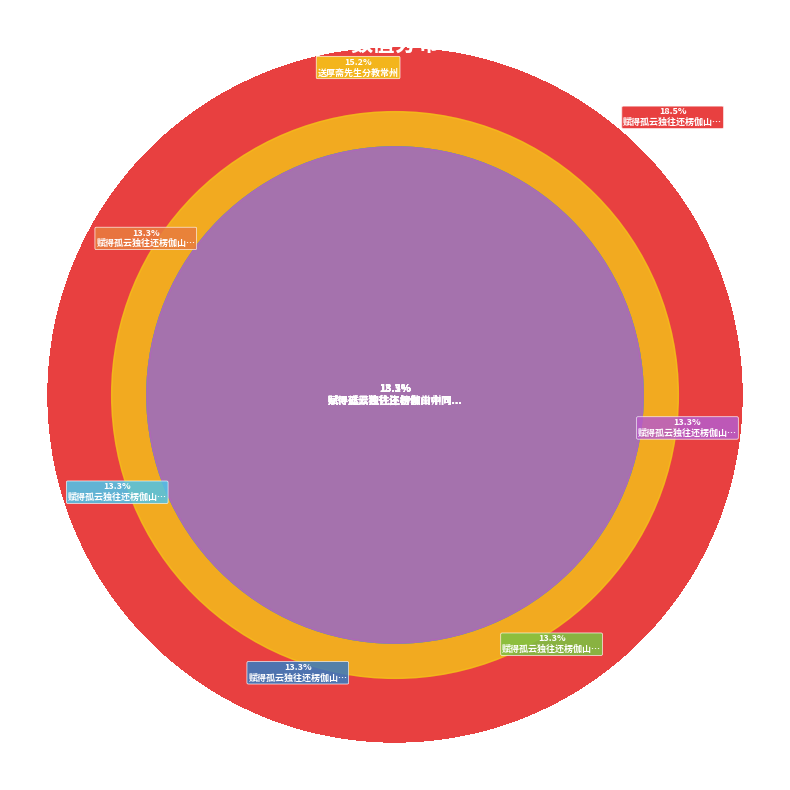

To the nearest percent, what is the combined percentage of 赋得孤云独往还楞伽山中同石斋先生分韵 其四 and 赋得孤云独往还楞伽山中同石斋先生分韵?

32%